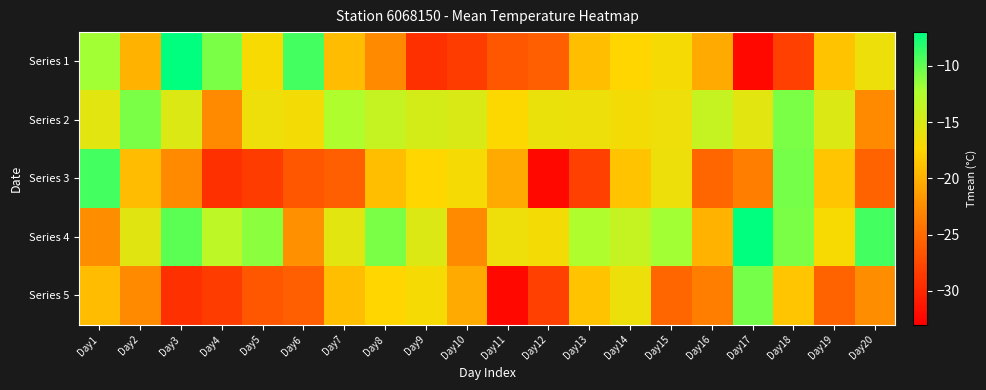

Rank the series by their maximum value, from highest to lowest.

Series 1, Series 4, Series 3, Series 5, Series 2